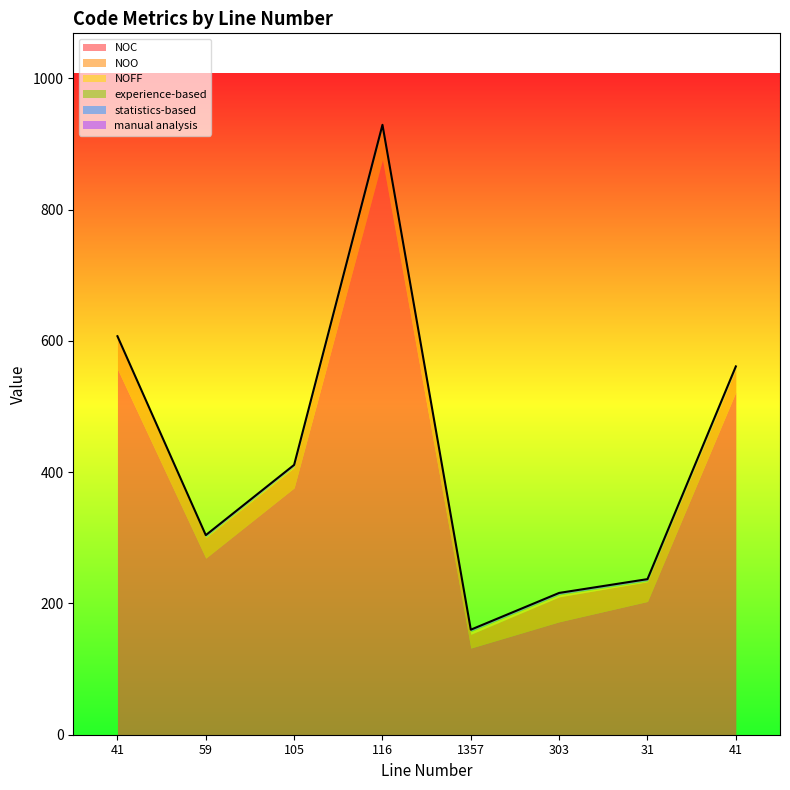

What is the highest value of the manual analysis series?

1